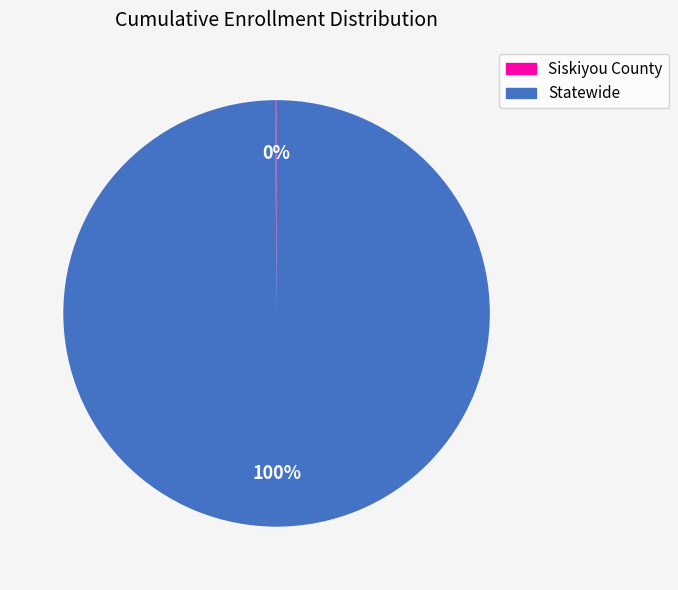

What percentage is the Statewide slice, to the nearest percent?

100%